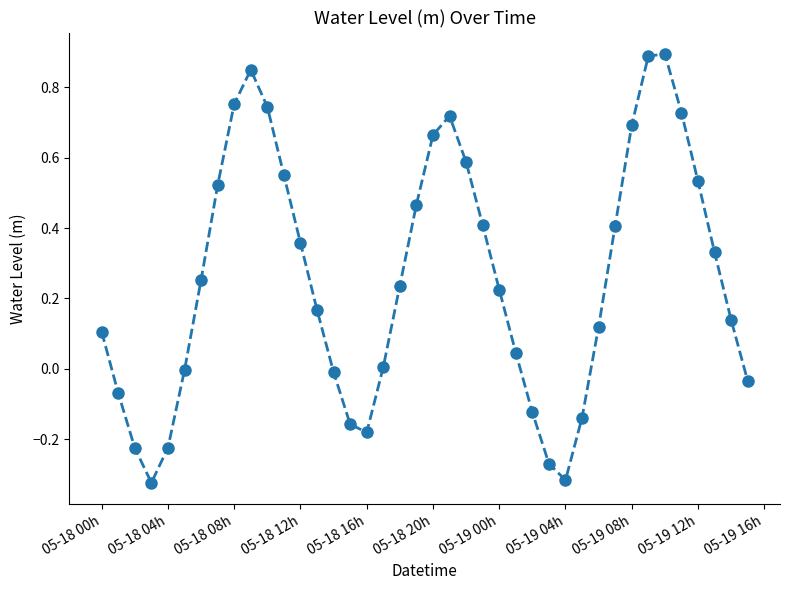

How many interior local peaks (higher than both neighbors) does the data have?

3